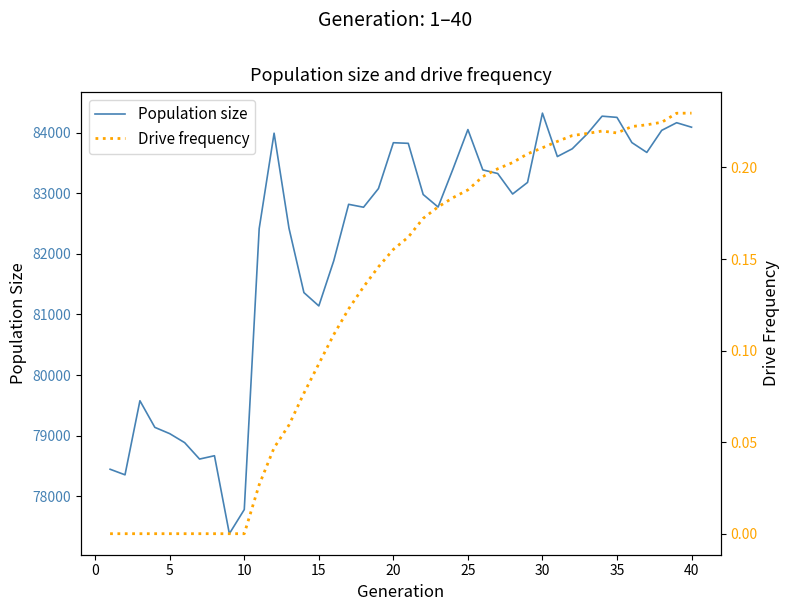

What is the difference between the second highest and minimum values in the Drive frequency series?

0.2